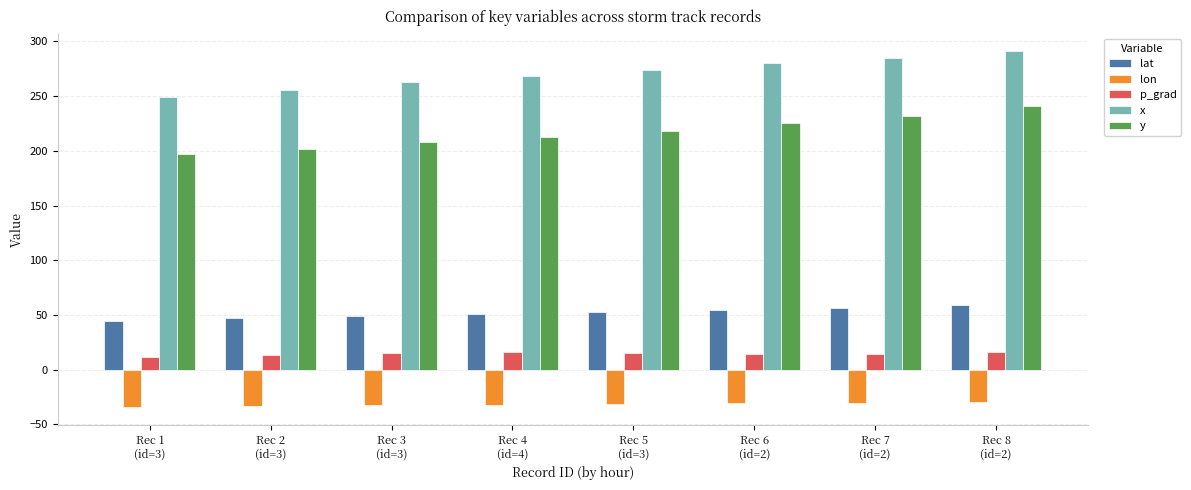

Is the value of p_grad at Rec 1
(id=3) greater than the value of lat at Rec 2
(id=3)?

No